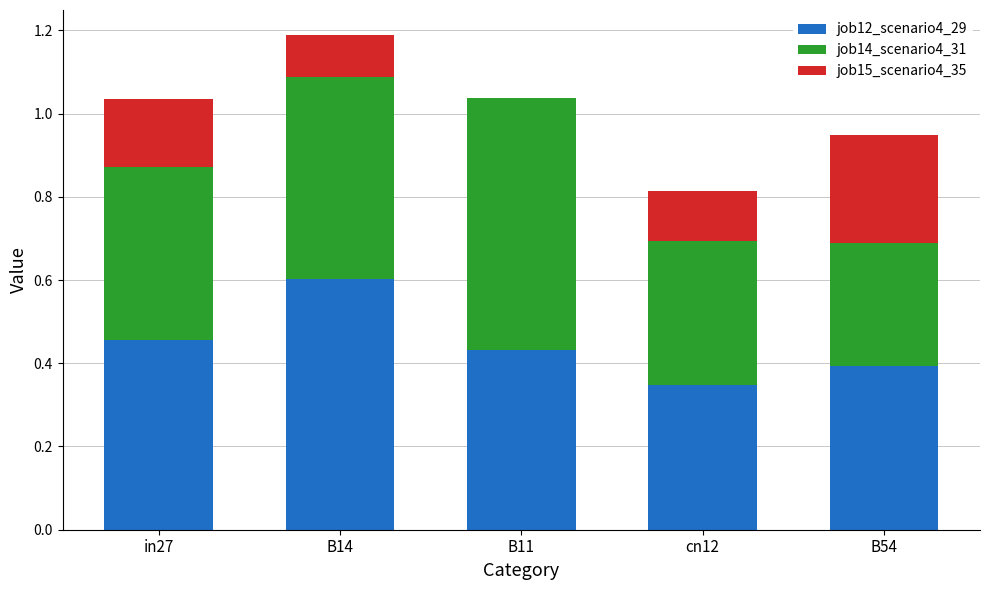

Does the chart contain stacked bars?

Yes